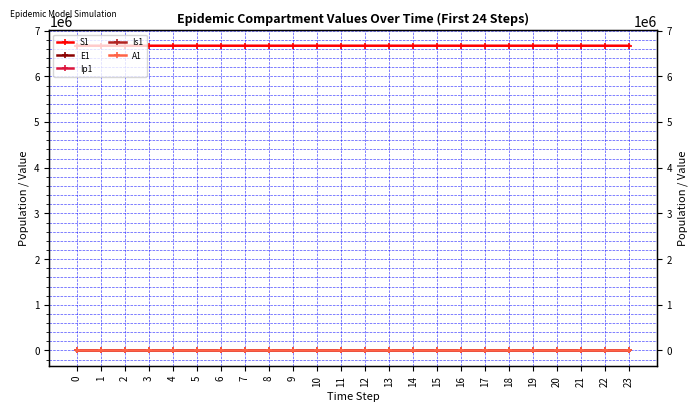

Between 8 and 19, which is larger?

8